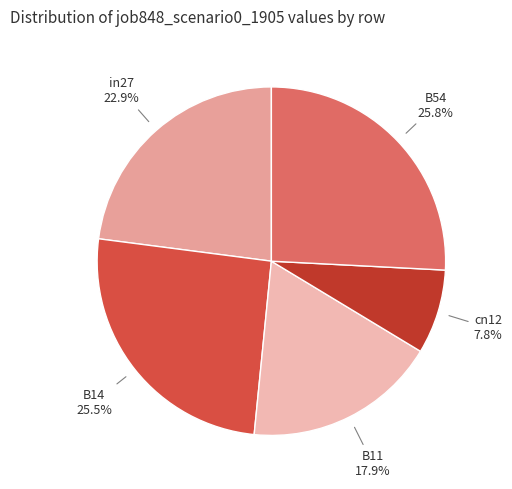

Count the number of slices in the pie.

5